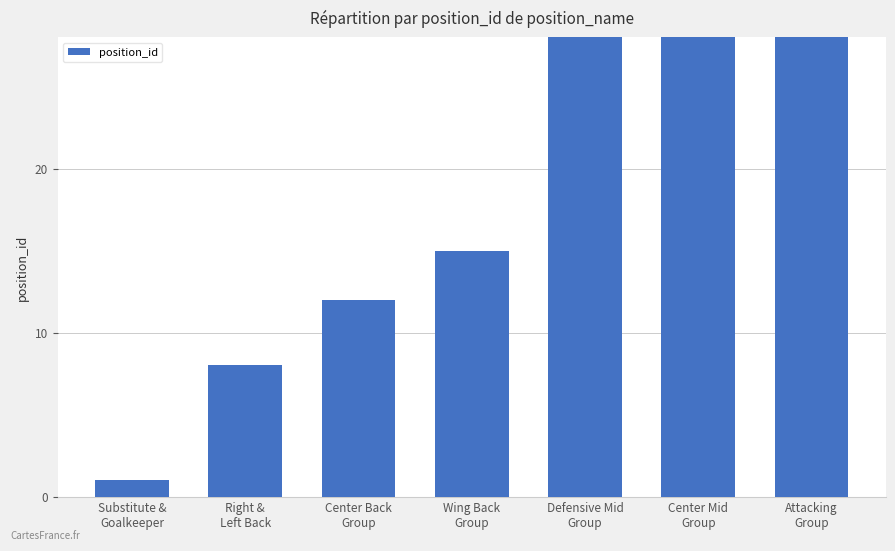

Which category has the lowest value across all series?

Substitute &
Goalkeeper